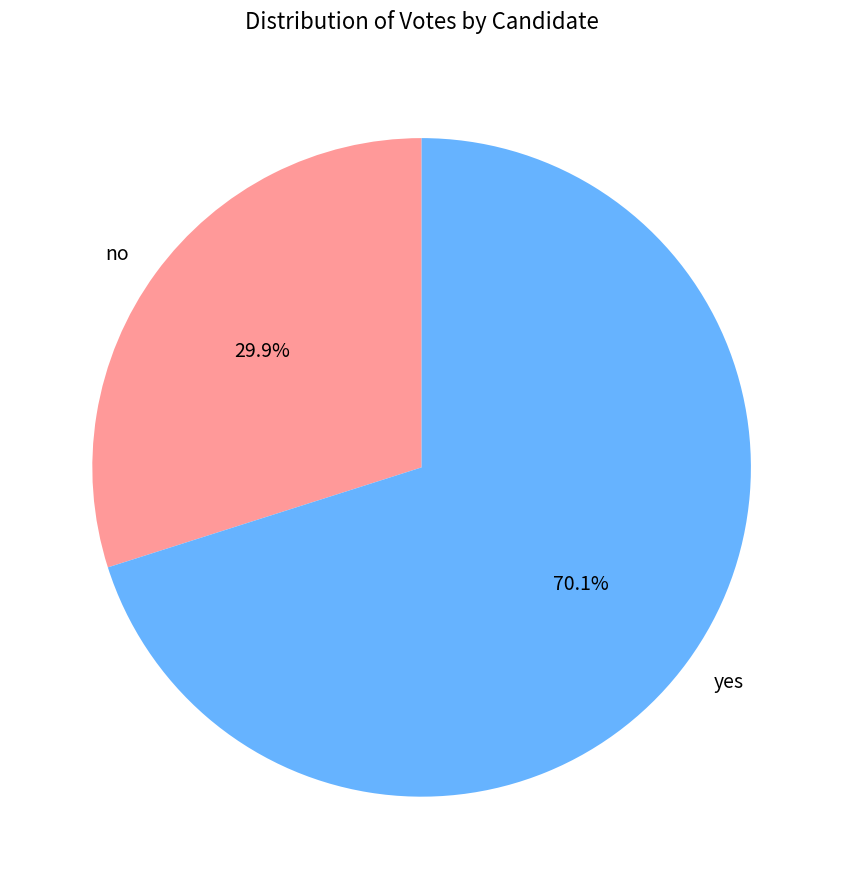

Rank the categories by value from lowest to highest.

no, yes